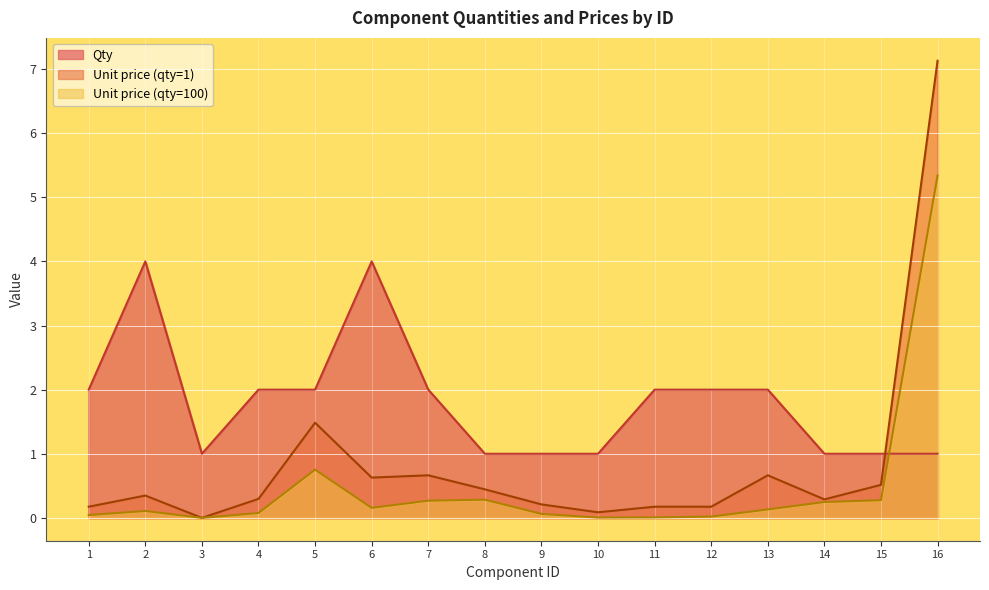

List the labels in order of Unit price (qty=1) value, smallest first.

3, 10, 1, 11, 12, 9, 14, 4, 2, 8, 15, 6, 7, 13, 5, 16